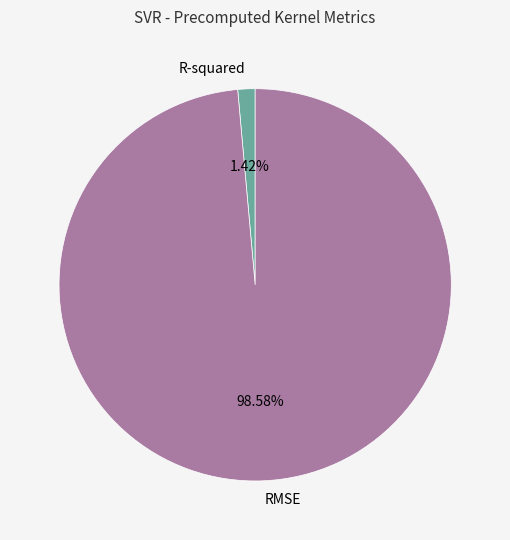

How much of the chart is everything except RMSE?

1.4%